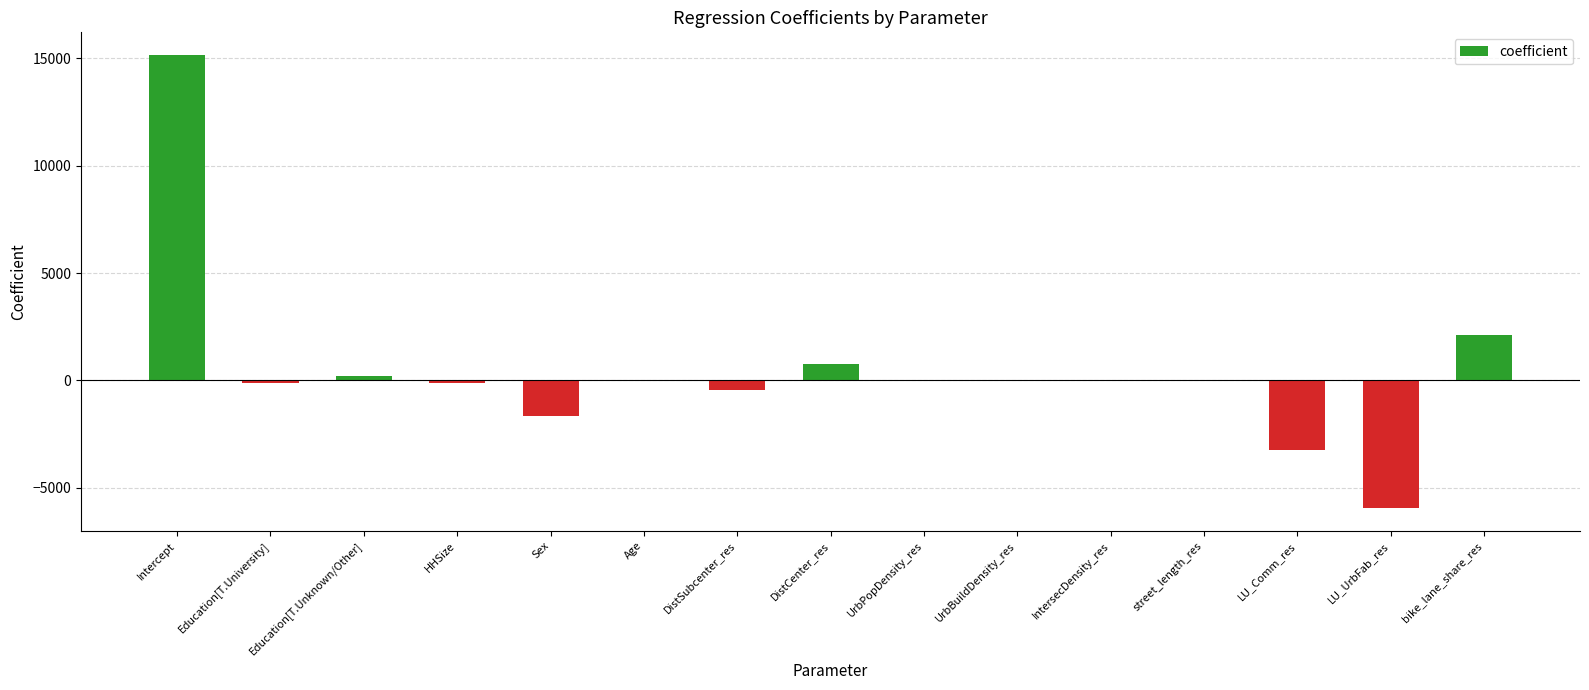

The chart shows a value of 15161.7 at Intercept. True or false?

True